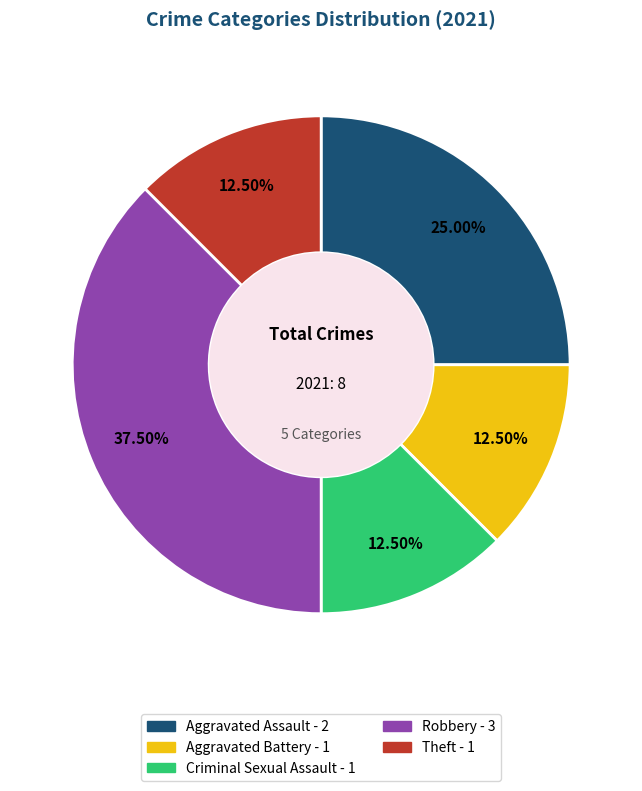

Between Aggravated Battery and Robbery, which is larger?

Robbery